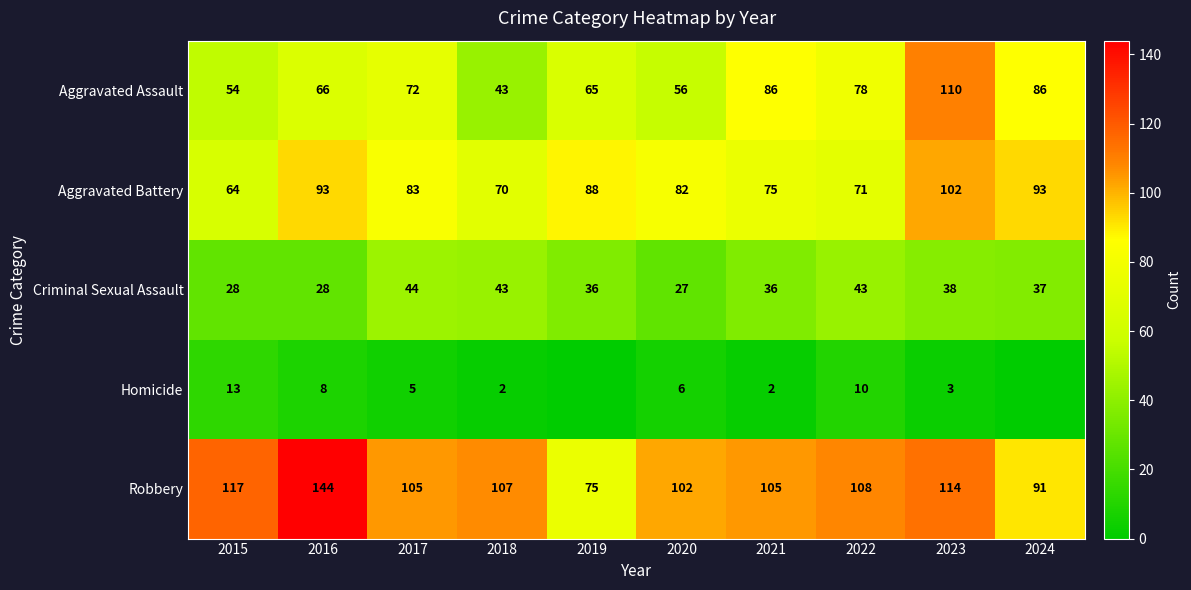

Is the value of Aggravated Battery at 2021 greater than the value of Homicide at 2021?

Yes